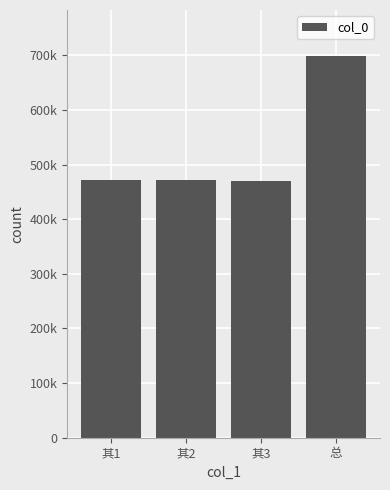

Which category has the highest value across all series?

总